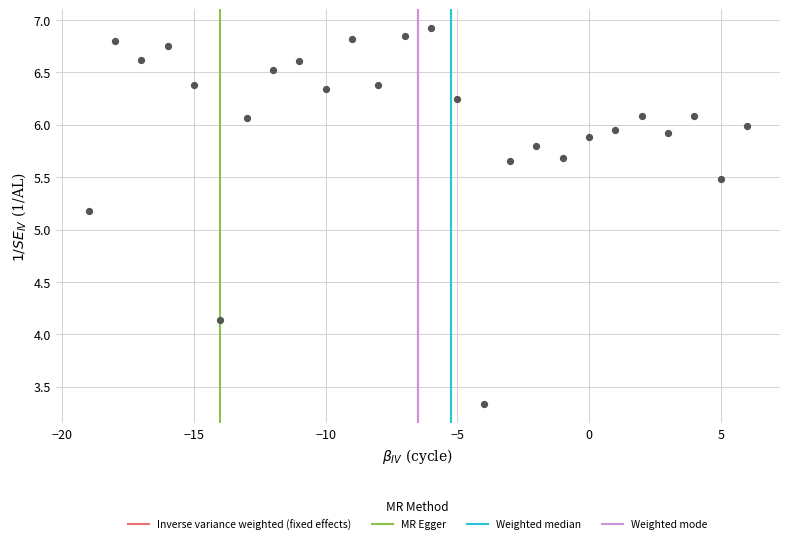

What Y value in the scatter plot is closest to 5?

5.2